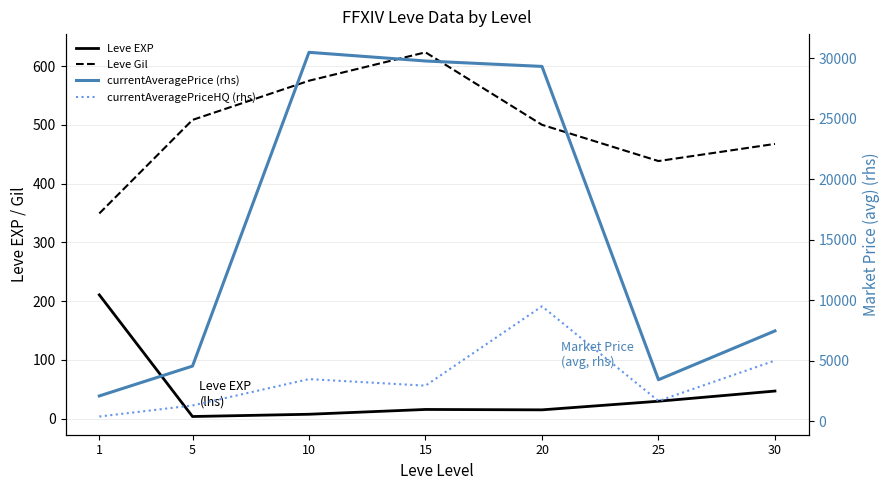

What is the difference between the maximum and minimum values in the currentAveragePriceHQ (rhs) series?

9113.7